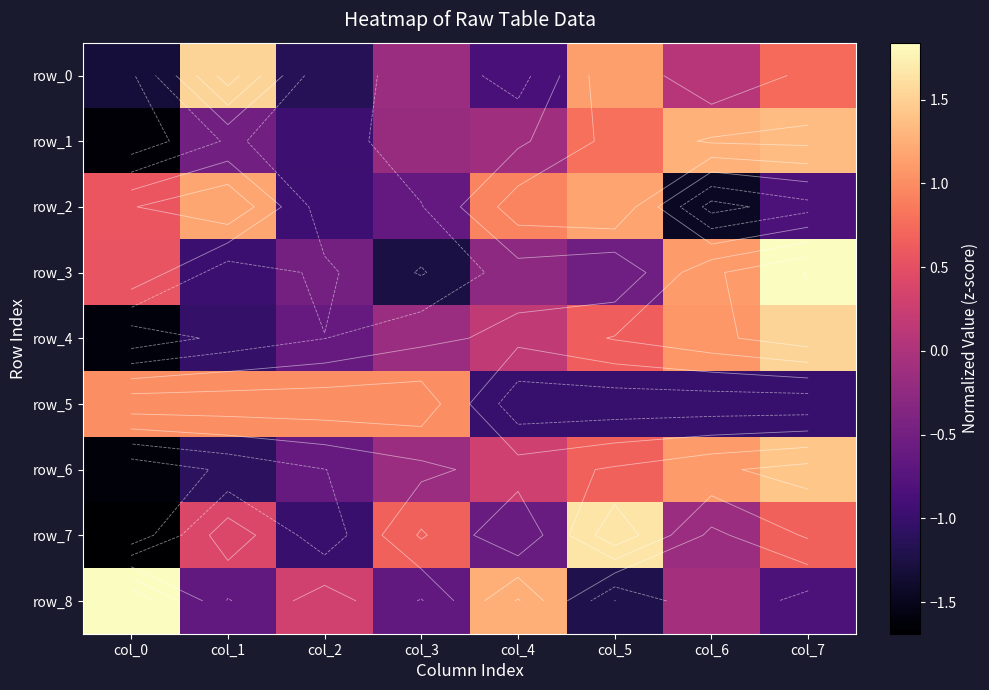

At how many categories does at least one series exceed 0?

8